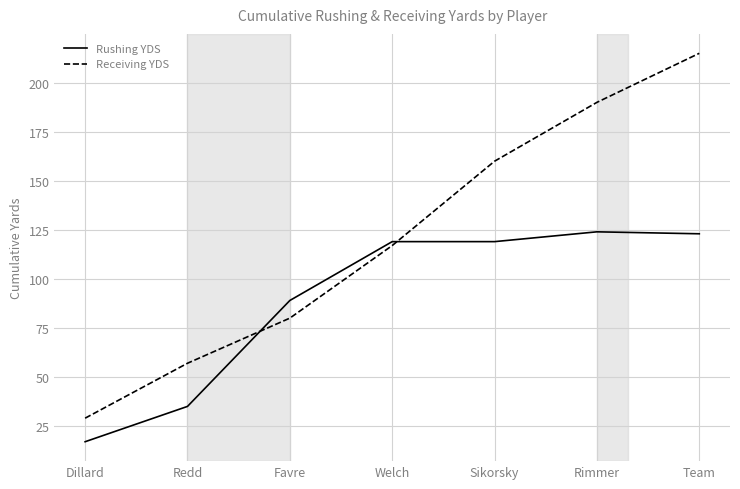

Does the chart have visible grid lines?

Yes